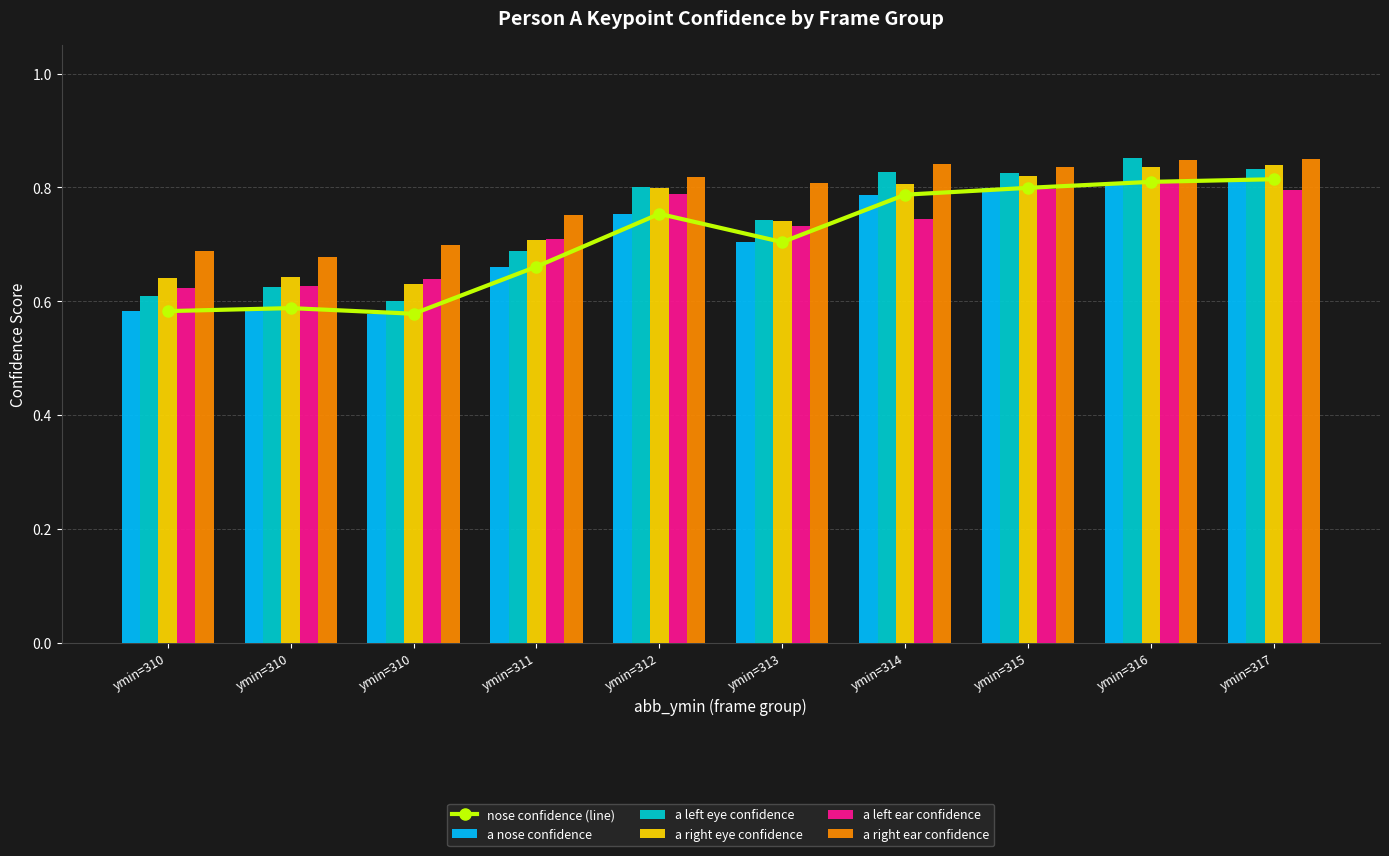

What are all the series names shown in the legend?

nose confidence (line), a nose confidence, a left eye confidence, a right eye confidence, a left ear confidence, a right ear confidence